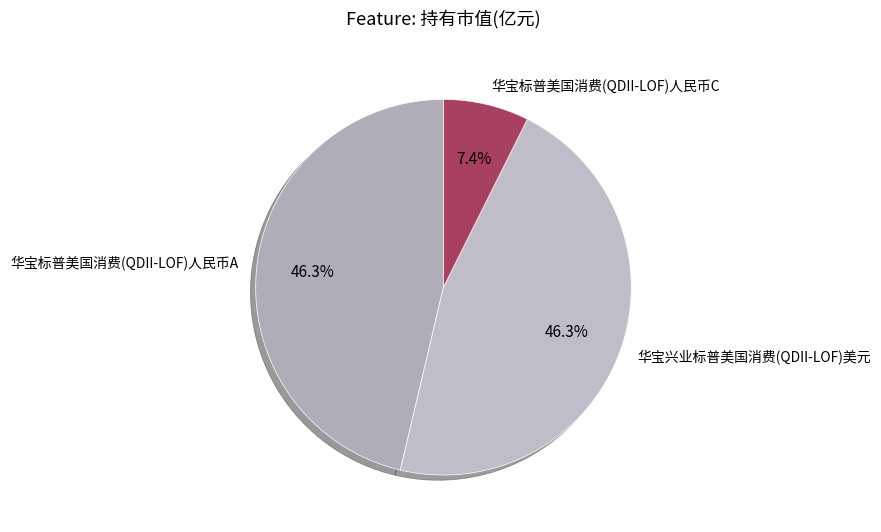

What is the smallest slice in the pie chart?

华宝标普美国消费(QDII-LOF)人民币C